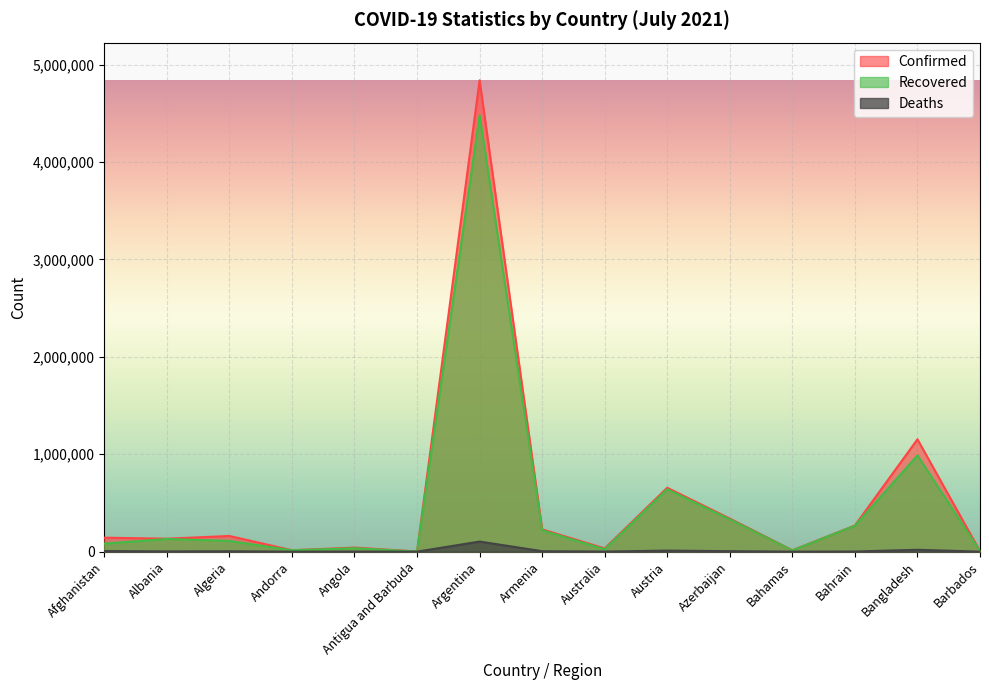

How many interior local valleys does the Confirmed series have?

5